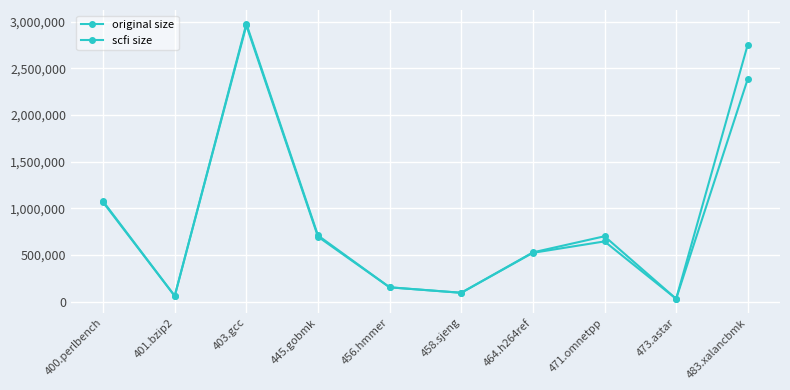

Which series has the largest range (max minus min)?

scfi size